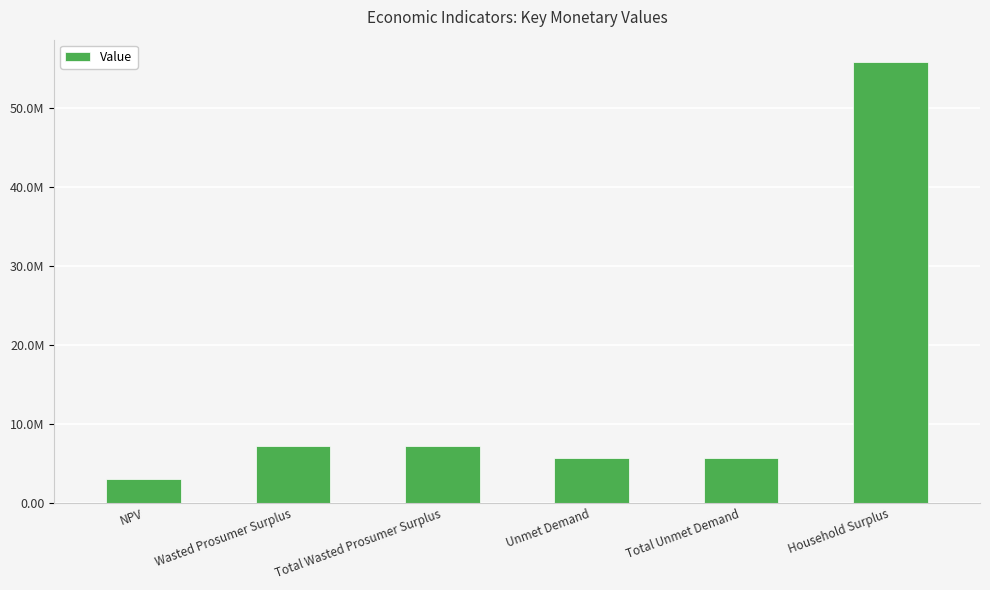

Is it true that the value at Unmet Demand is 5633734.3?

True